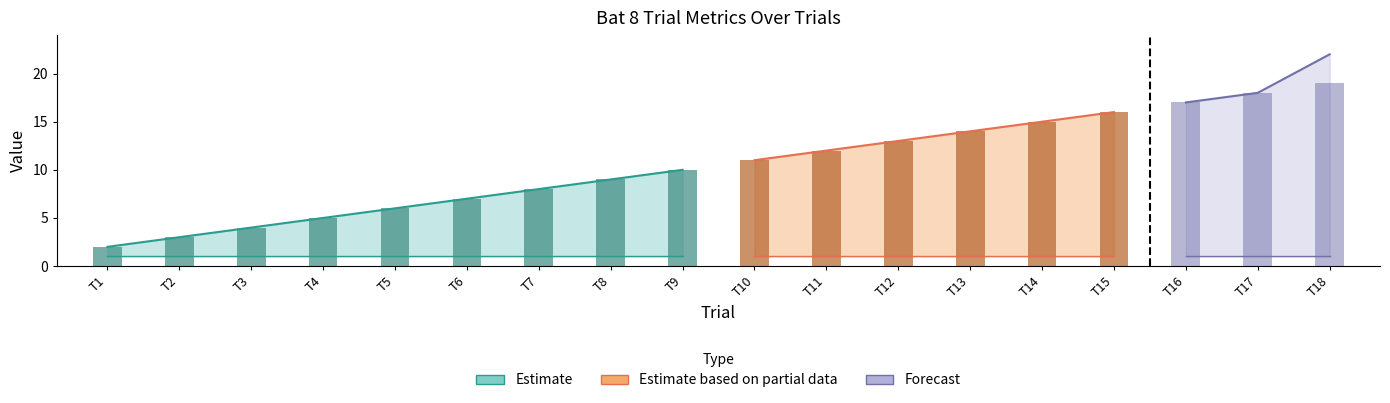

The value of Mic at 7 is 8. True or false?

True